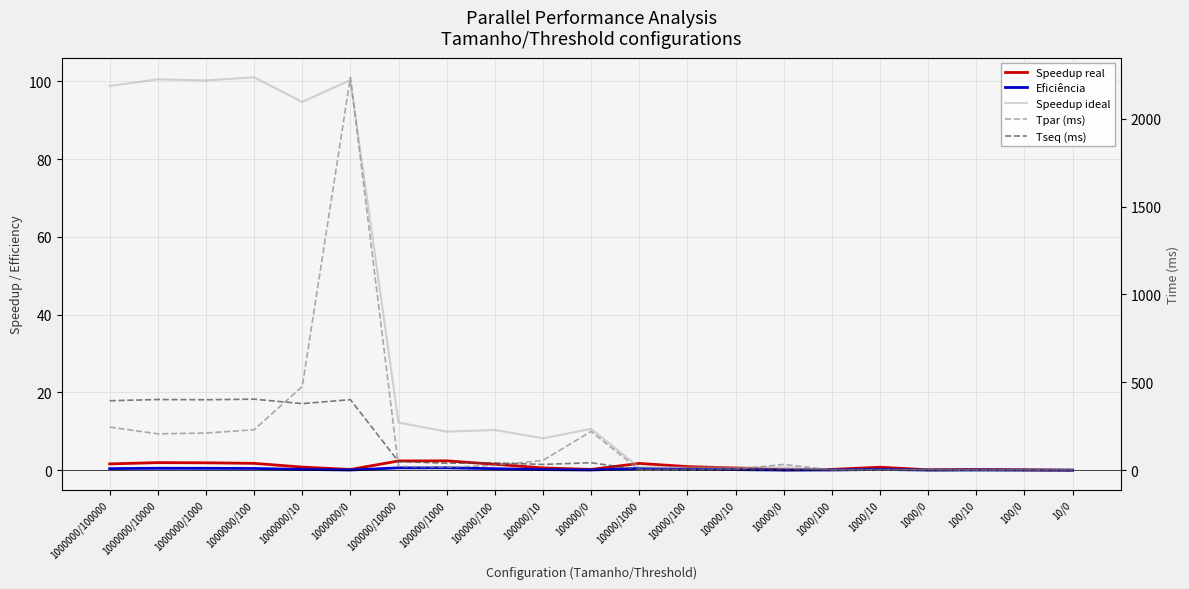

The Tseq (ms) series shows 49.0 at 100000/10000. True or false?

True